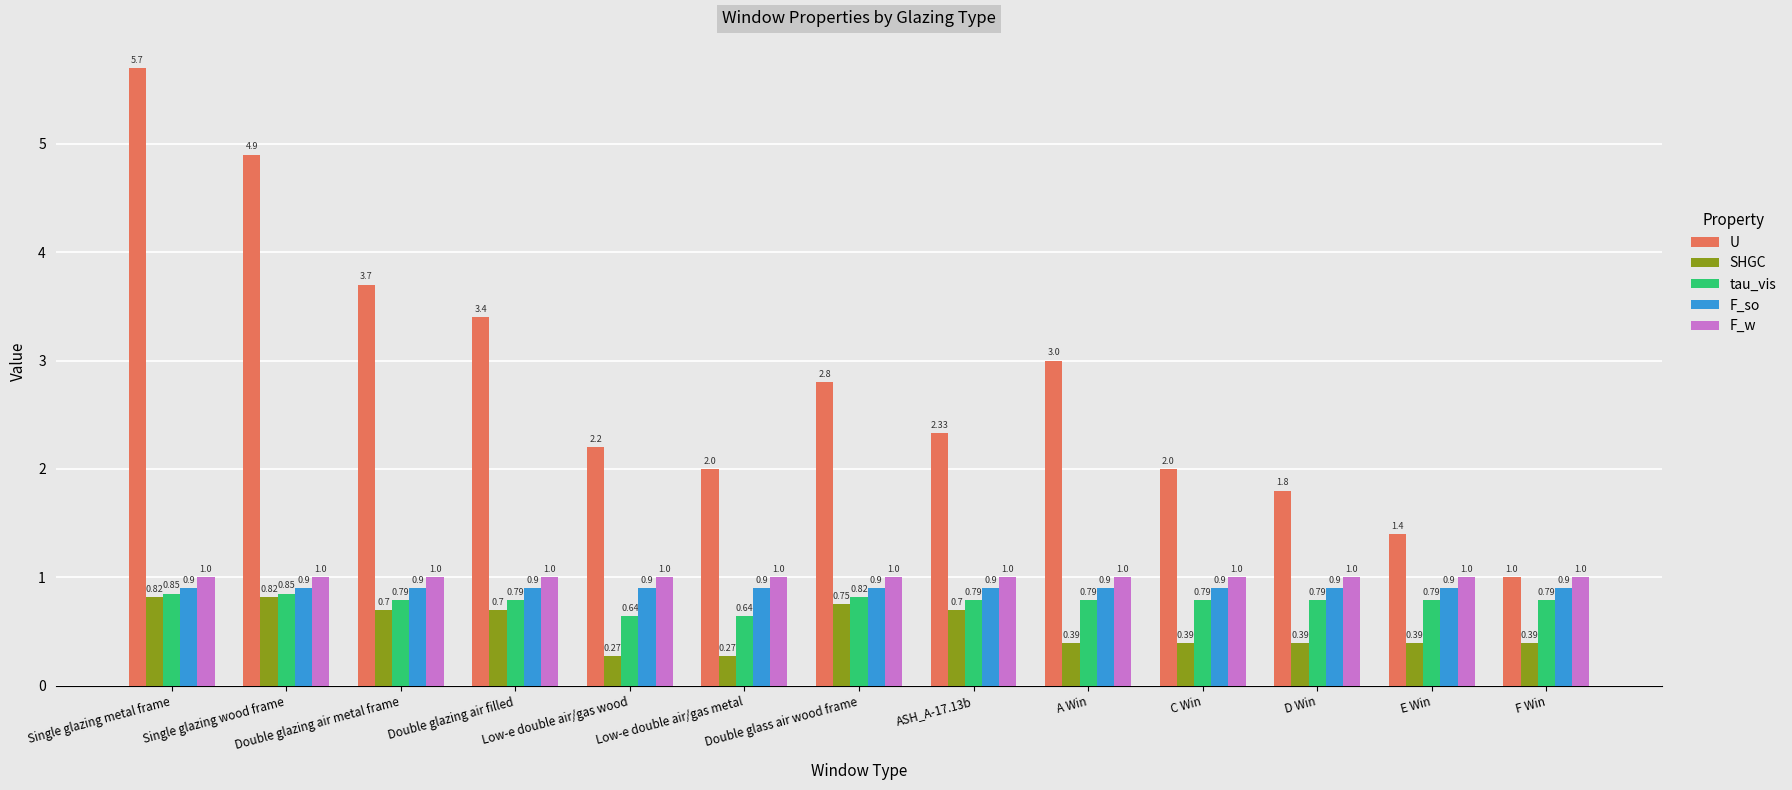

What is the sum of all U values?

36.2